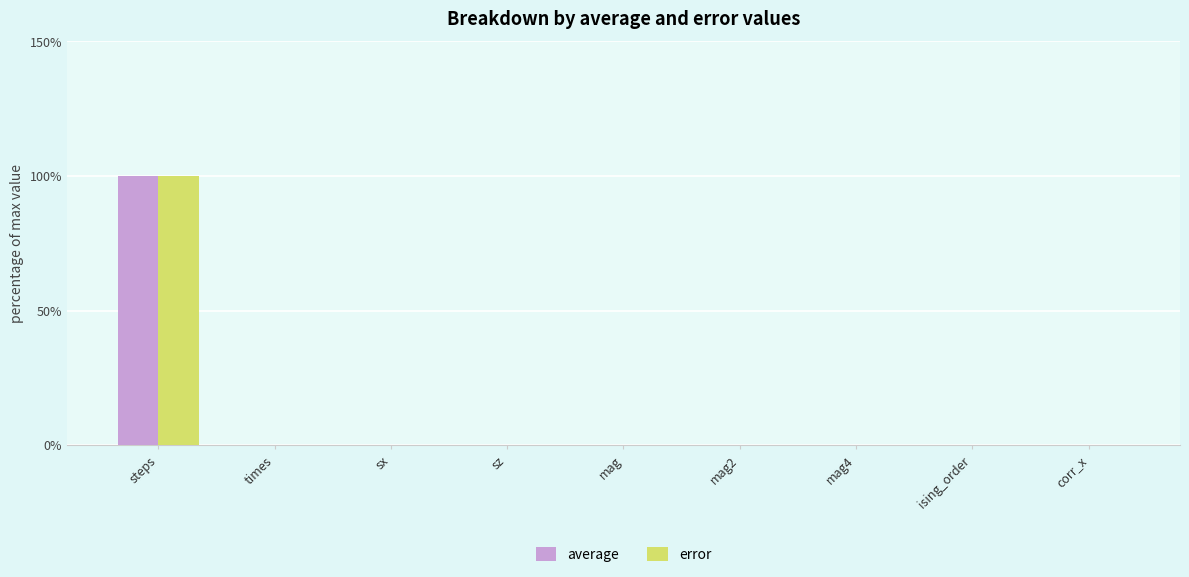

Between steps and mag2, which series saw the biggest shift?

error